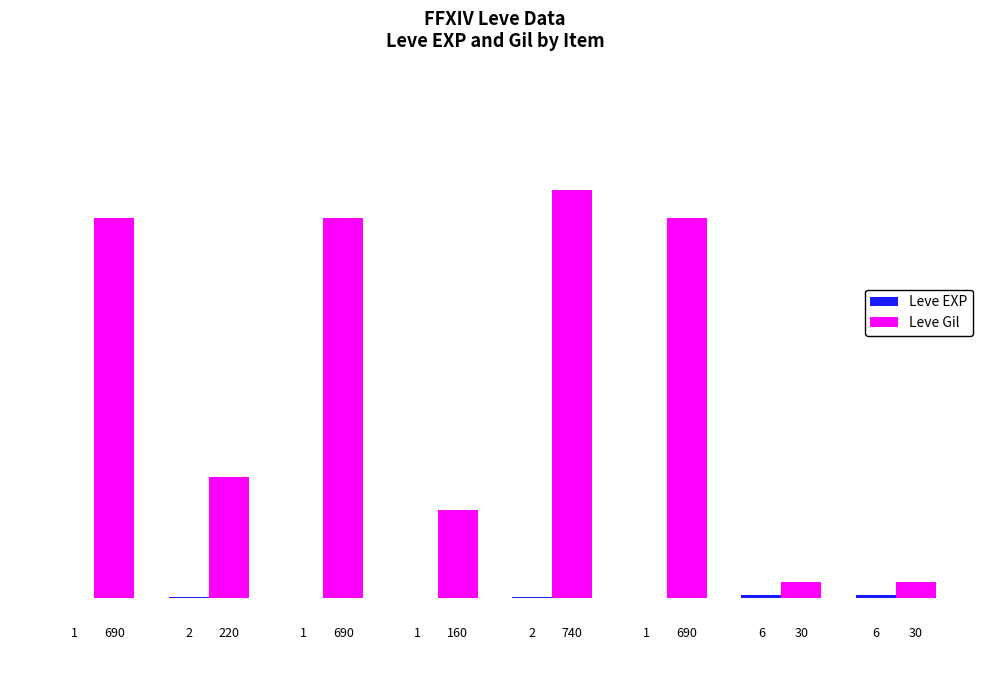

Which series has the largest total across all categories?

Leve Gil